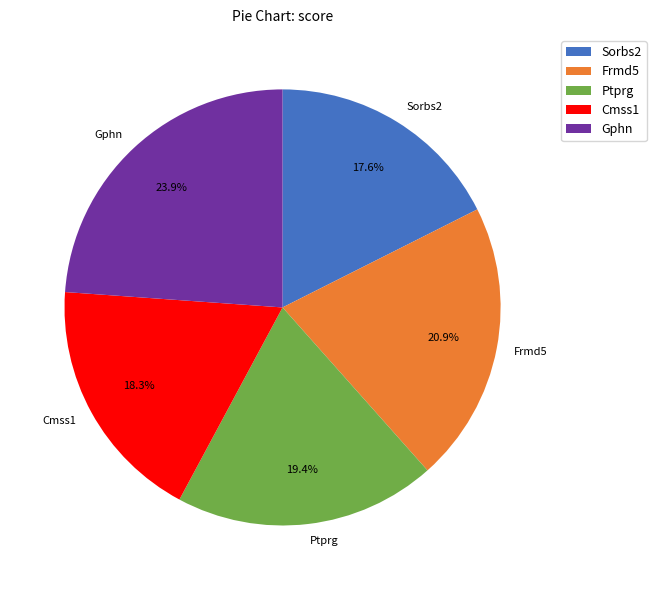

What is the smallest slice in the pie chart?

Sorbs2